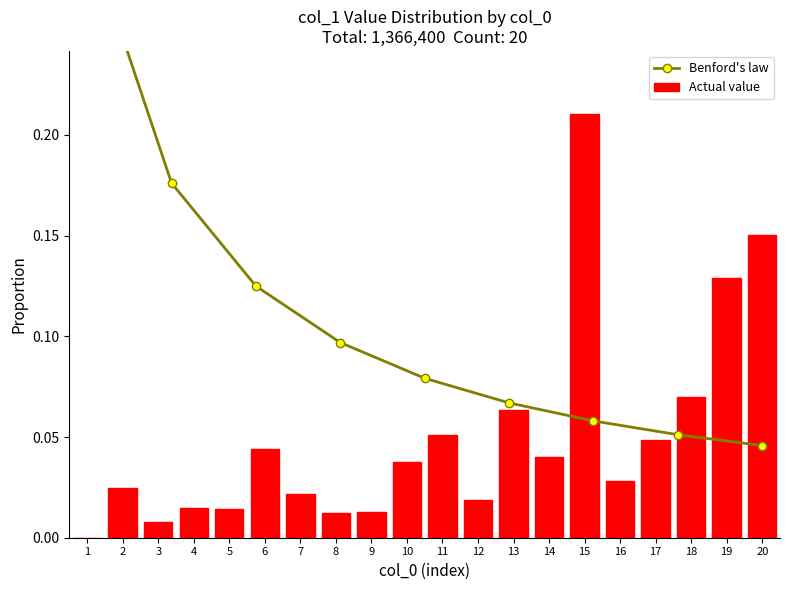

What is the sum of all Actual value values?

1.0